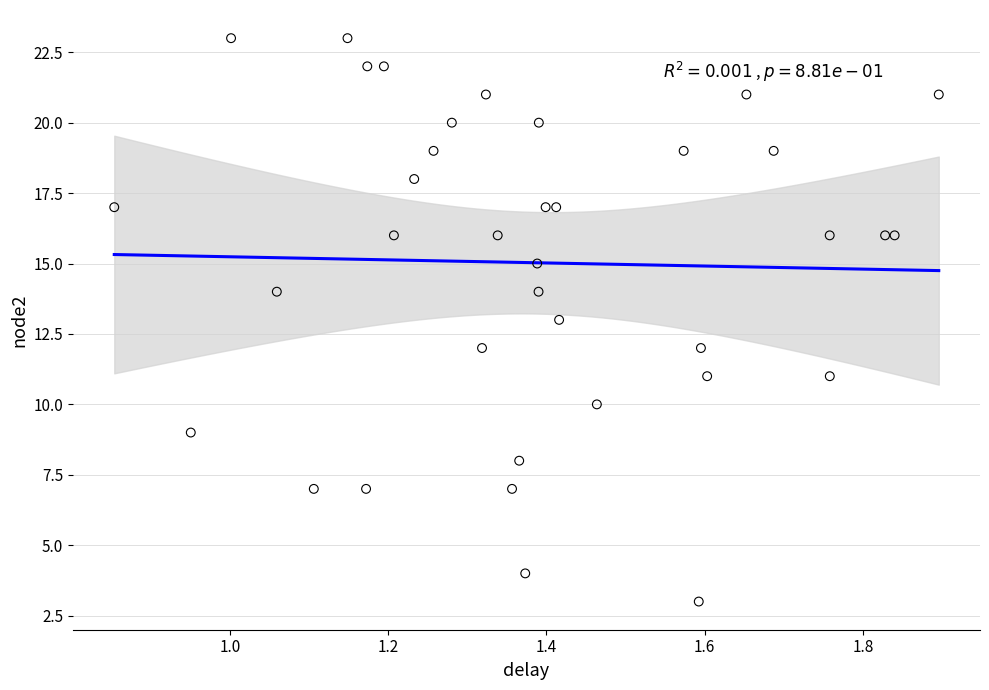

Count the number of points in this scatter plot.

37